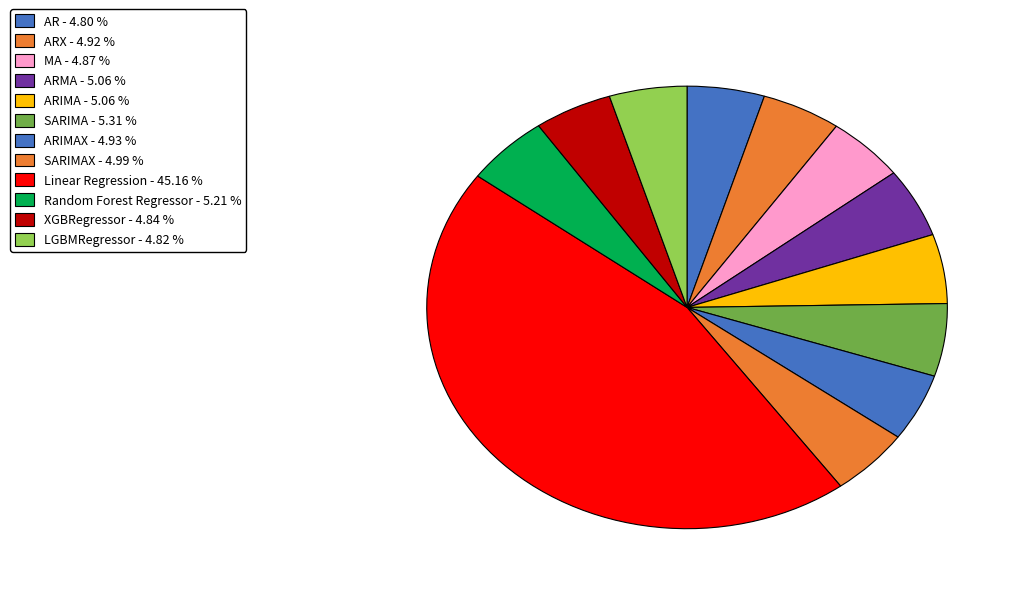

Which slice is the largest?

Linear Regression